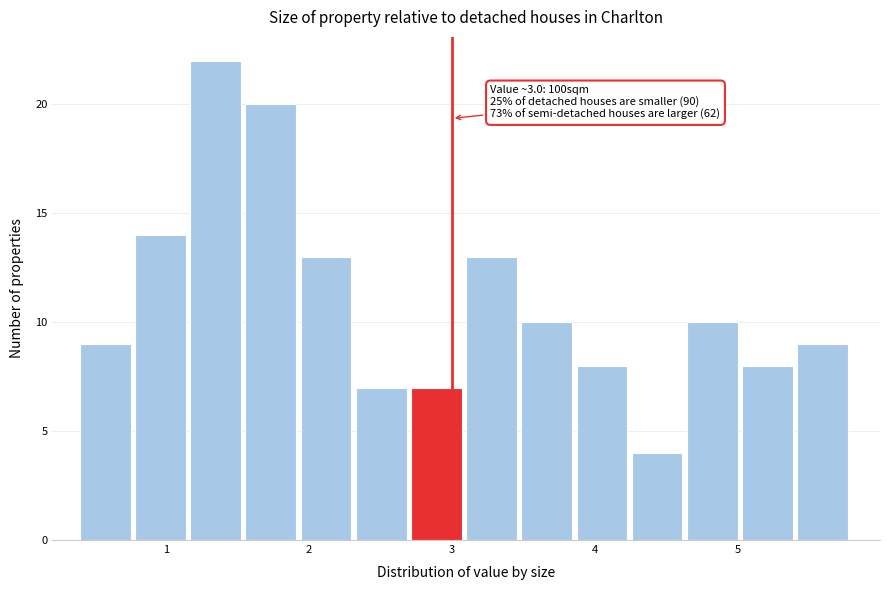

Around what value on the x-axis is the tallest bar? Give the approximate position of its centre, as read against the axis.

1.3